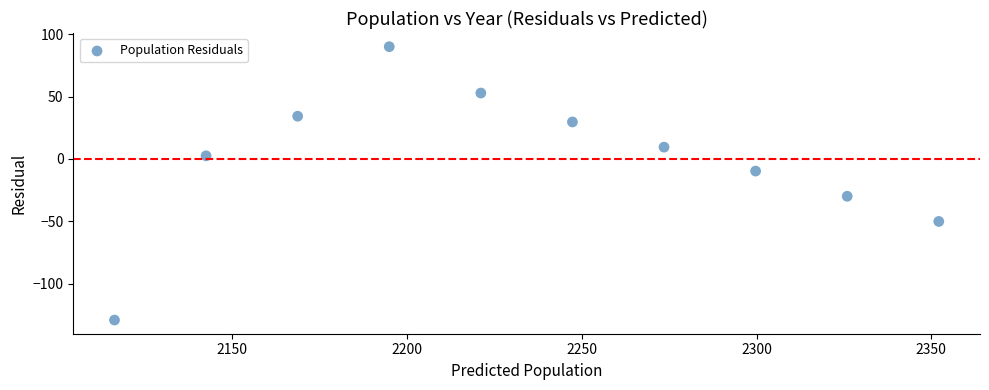

What is the average X value?

2234.2